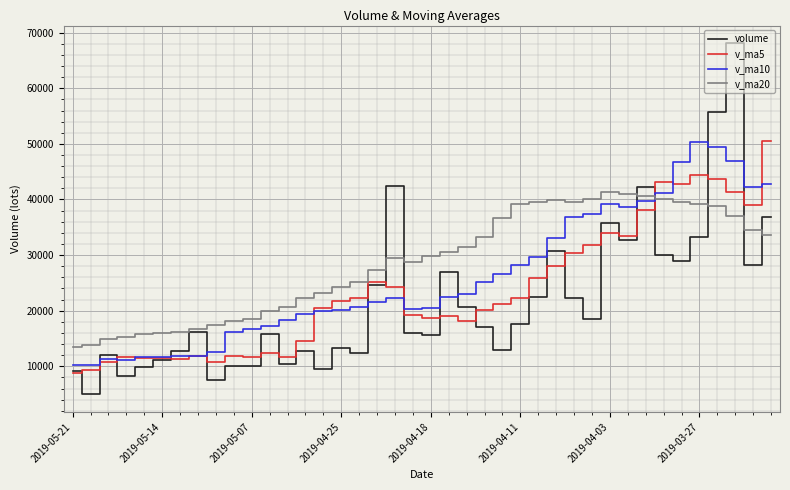

Which series has the largest range (max minus min)?

volume